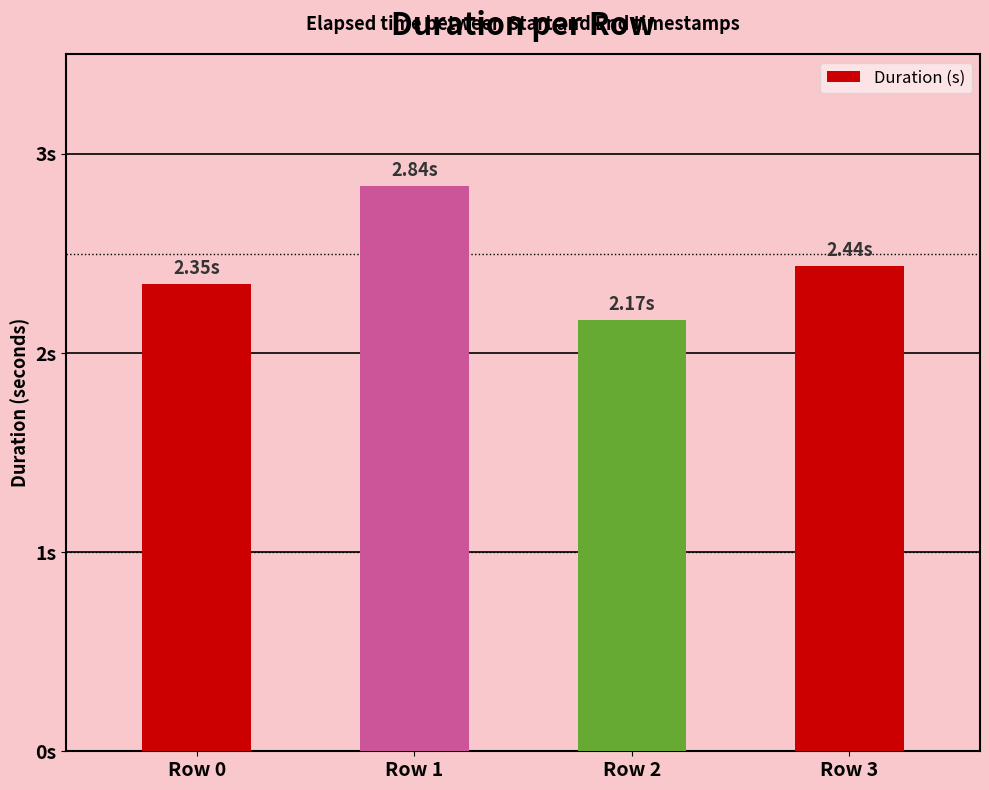

Where is the data nearest to the value 2?

Row 2